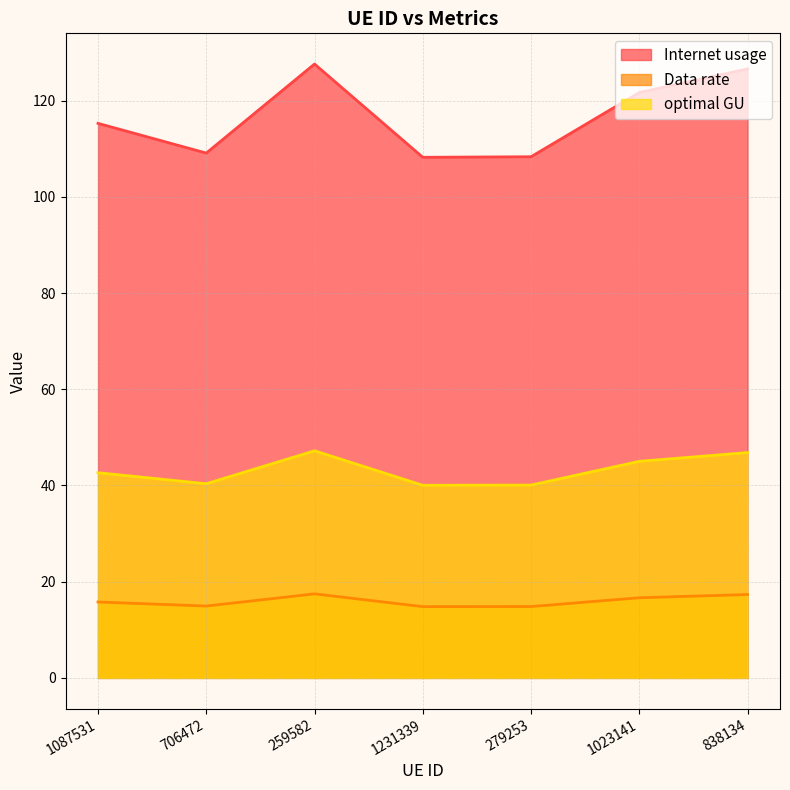

What is the total value across all series at 706472?

164.4